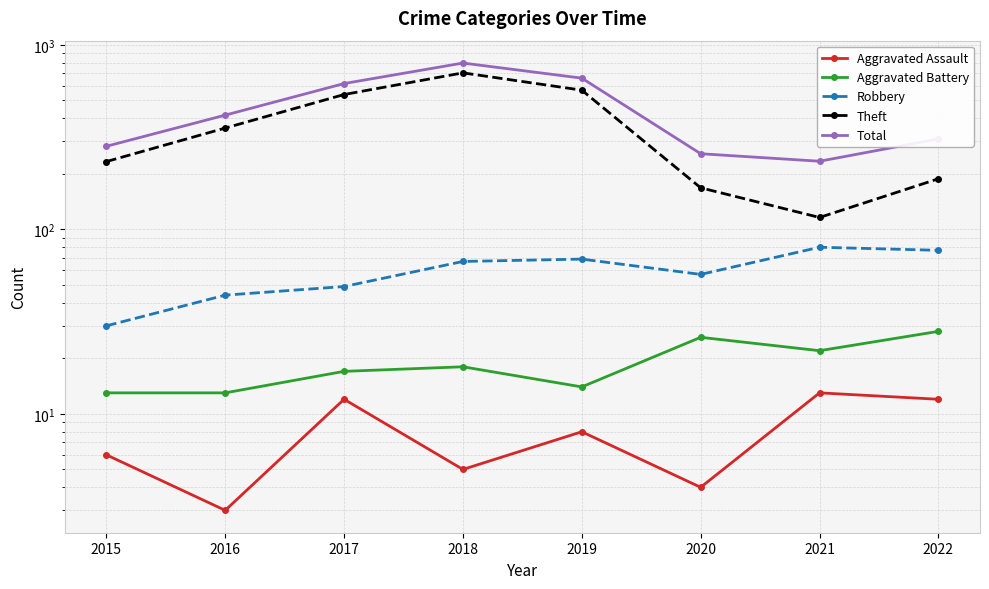

Where is the first local minimum for Aggravated Battery?

2019